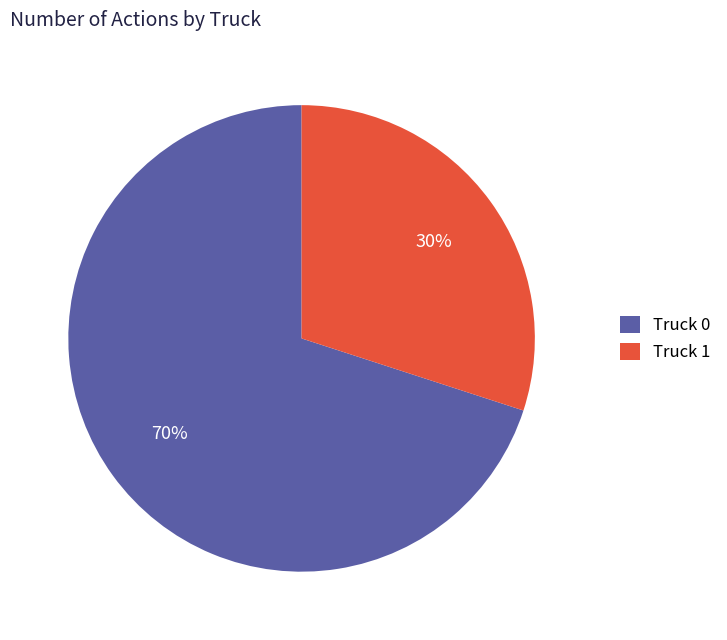

To the nearest percent, what percentage of the pie is Truck 1?

30%